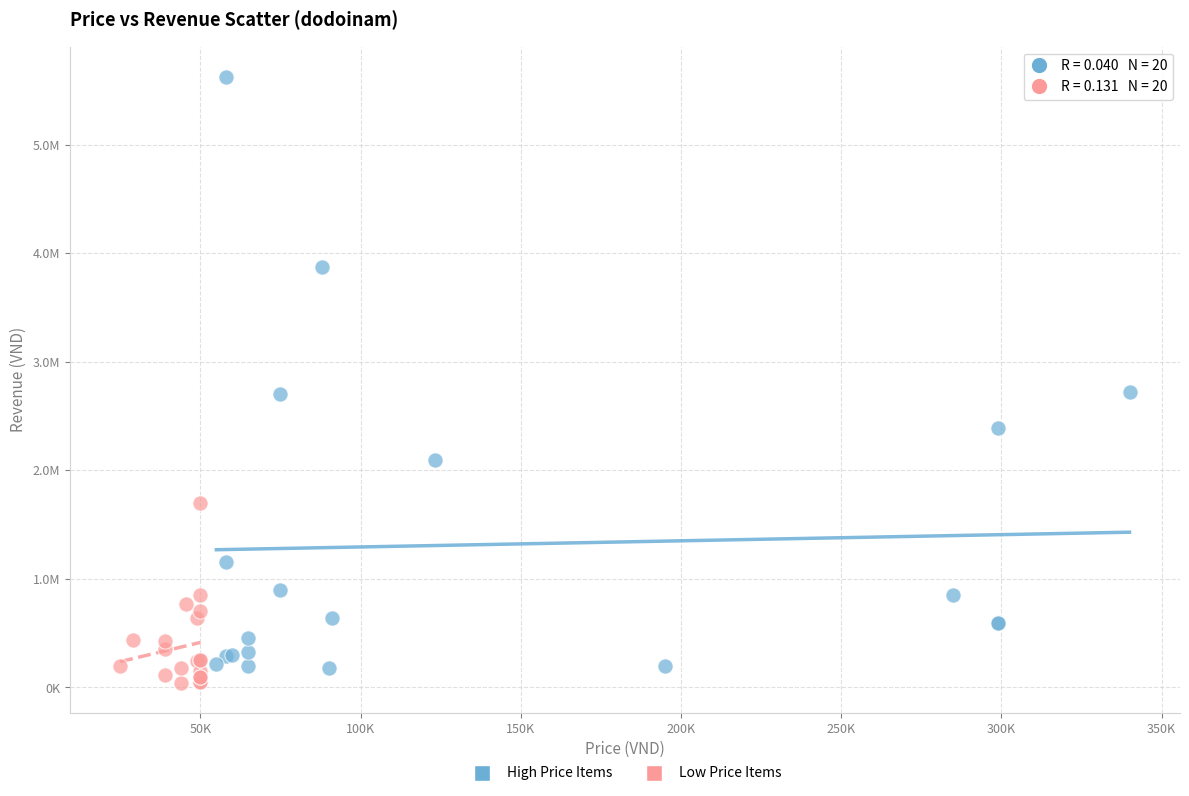

What are all the series names shown in the legend?

High Price Items, Low Price Items